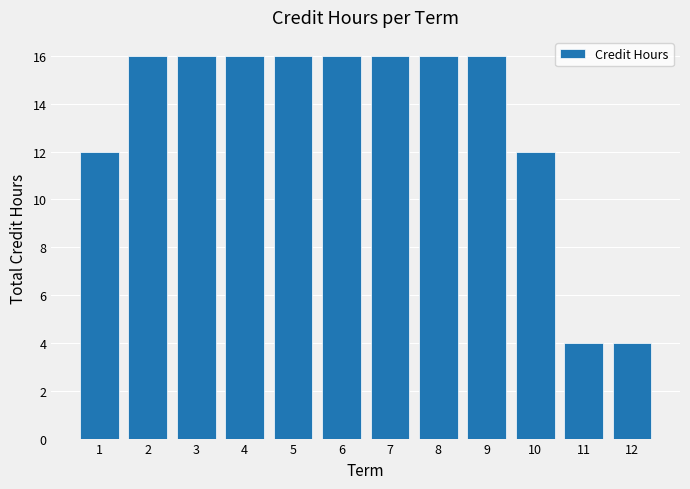

What is the smallest value displayed?

4